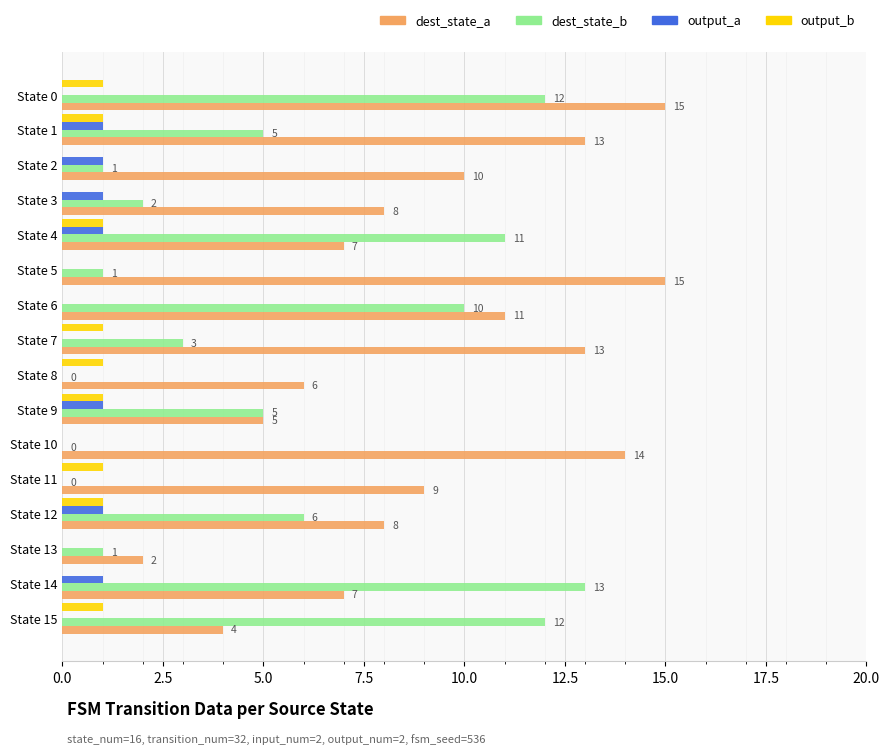

What is the sum of all dest_state_a values?

147